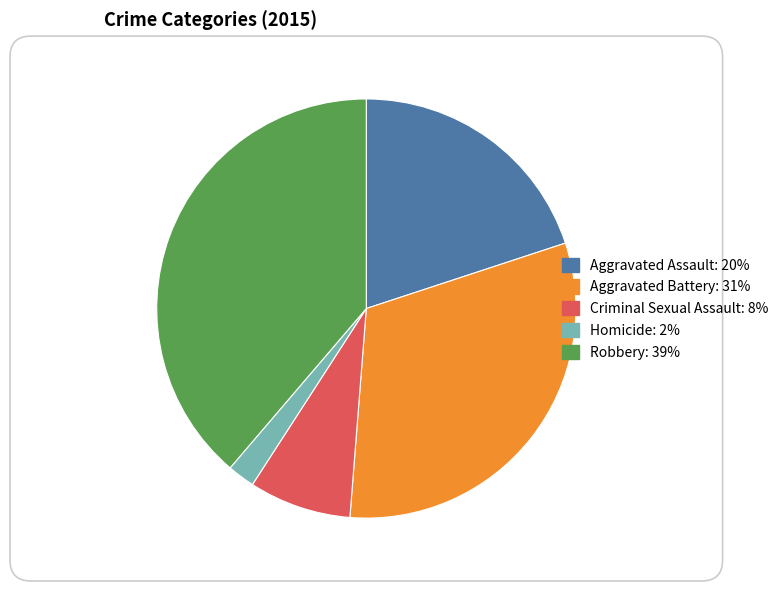

Is the sum of Aggravated Assault and Aggravated Battery greater than half?

Yes